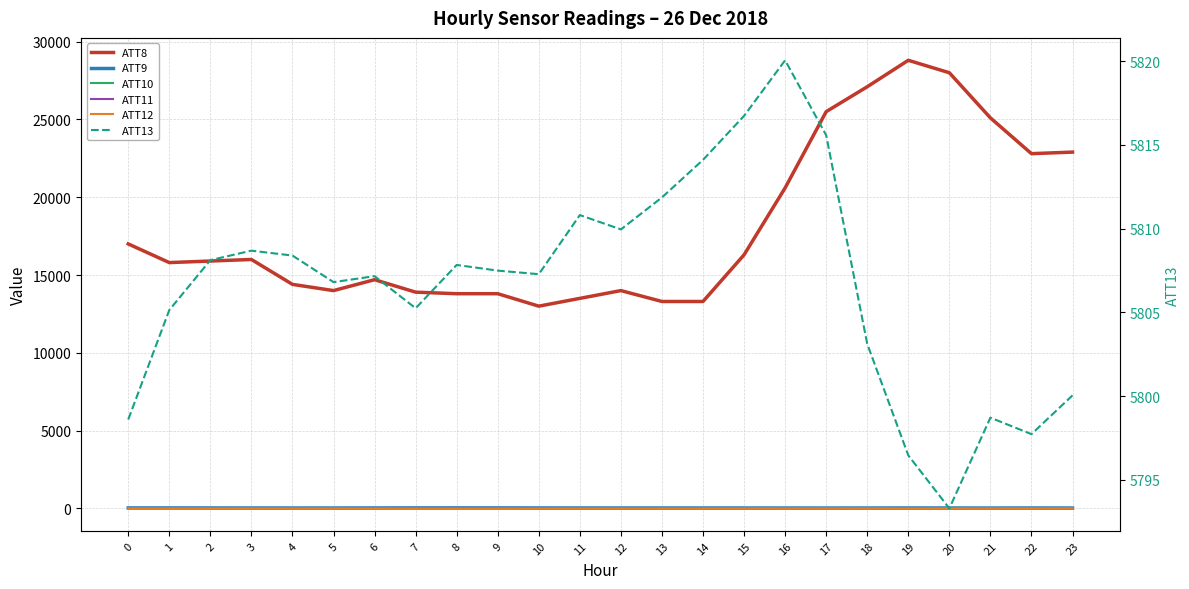

What is the value of the ATT10 point at the 2nd from the left?

12.0